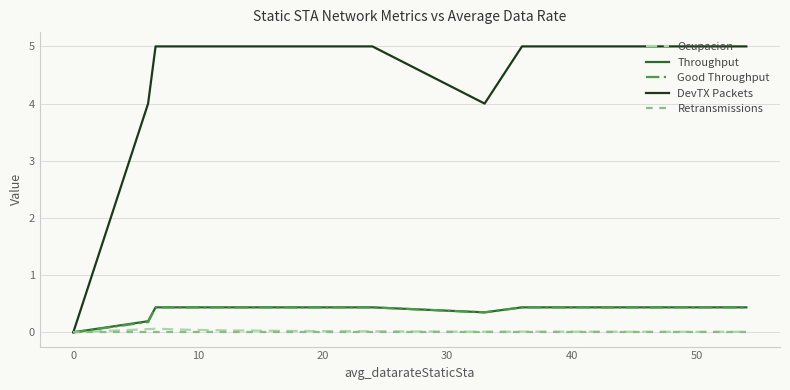

Count the number of data series in this chart.

5